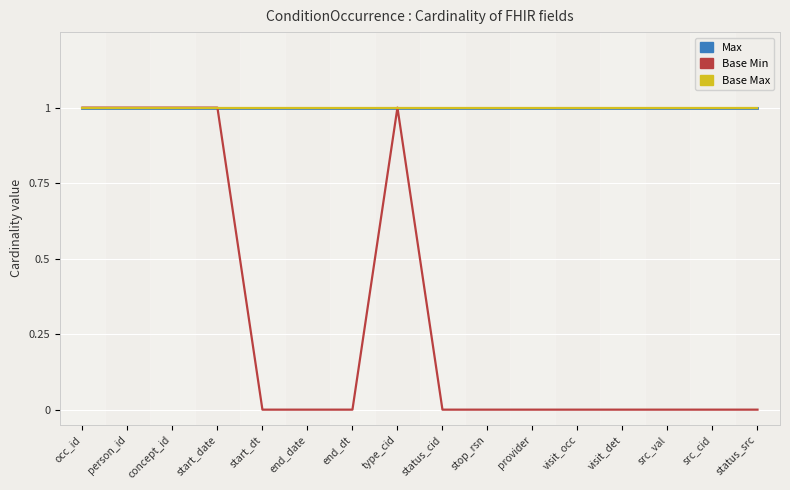

Reading left to right, what are all the values shown in this chart?

Max: occ_id=1	person_id=1	concept_id=1	start_date=1	start_dt=1	end_date=1	end_dt=1	type_cid=1	status_cid=1	stop_rsn=1	provider=1	visit_occ=1	visit_det=1	src_val=1	src_cid=1	status_src=1
Base Min: occ_id=1	person_id=1	concept_id=1	start_date=1	start_dt=0	end_date=0	end_dt=0	type_cid=1	status_cid=0	stop_rsn=0	provider=0	visit_occ=0	visit_det=0	src_val=0	src_cid=0	status_src=0
Base Max: occ_id=1	person_id=1	concept_id=1	start_date=1	start_dt=1	end_date=1	end_dt=1	type_cid=1	status_cid=1	stop_rsn=1	provider=1	visit_occ=1	visit_det=1	src_val=1	src_cid=1	status_src=1